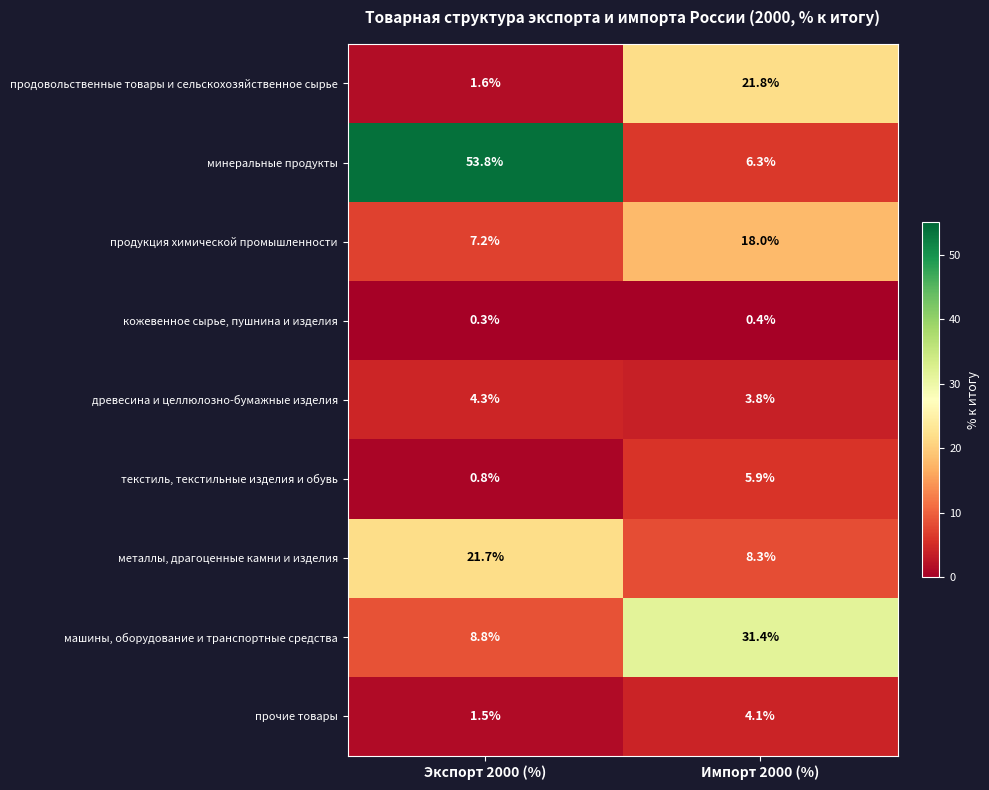

Reading left to right, extract all data points from this chart.

продовольственные товары и сельскохозяйственное сырье: Экспорт 2000 (%)=1.6	Импорт 2000 (%)=21.8
минеральные продукты: Экспорт 2000 (%)=53.8	Импорт 2000 (%)=6.3
продукция химической промышленности: Экспорт 2000 (%)=7.2	Импорт 2000 (%)=18.0
кожевенное сырье, пушнина и изделия: Экспорт 2000 (%)=0.3	Импорт 2000 (%)=0.4
древесина и целлюлозно-бумажные изделия: Экспорт 2000 (%)=4.3	Импорт 2000 (%)=3.8
текстиль, текстильные изделия и обувь: Экспорт 2000 (%)=0.8	Импорт 2000 (%)=5.9
металлы, драгоценные камни и изделия: Экспорт 2000 (%)=21.7	Импорт 2000 (%)=8.3
машины, оборудование и транспортные средства: Экспорт 2000 (%)=8.8	Импорт 2000 (%)=31.4
прочие товары: Экспорт 2000 (%)=1.5	Импорт 2000 (%)=4.1